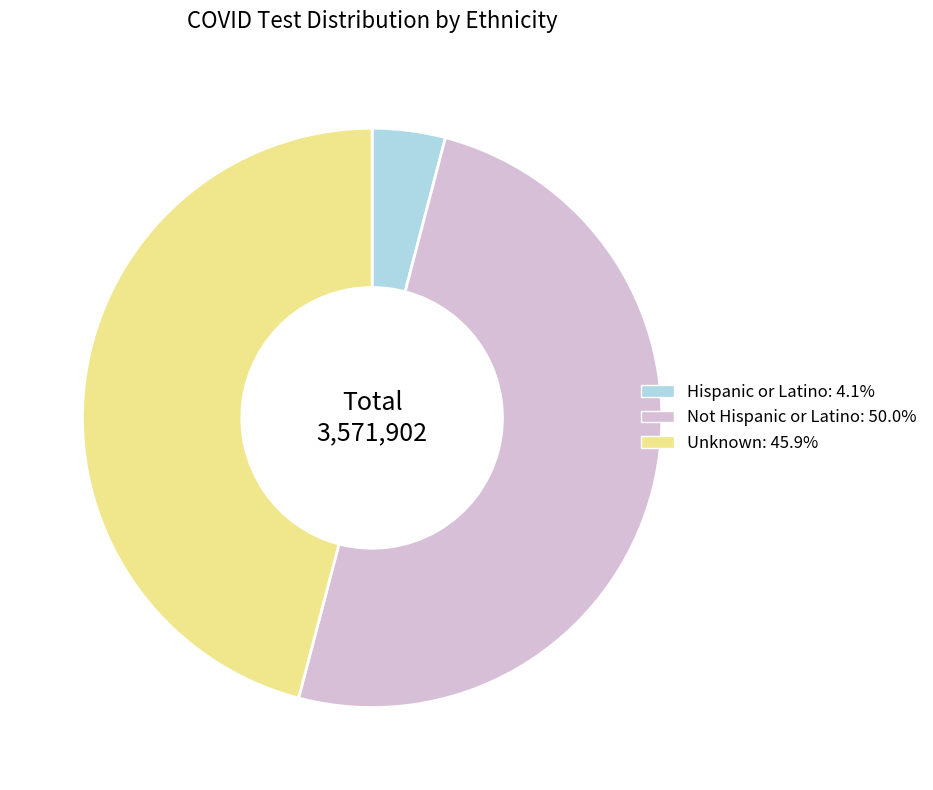

What is the smallest slice in the pie chart?

Hispanic or Latino